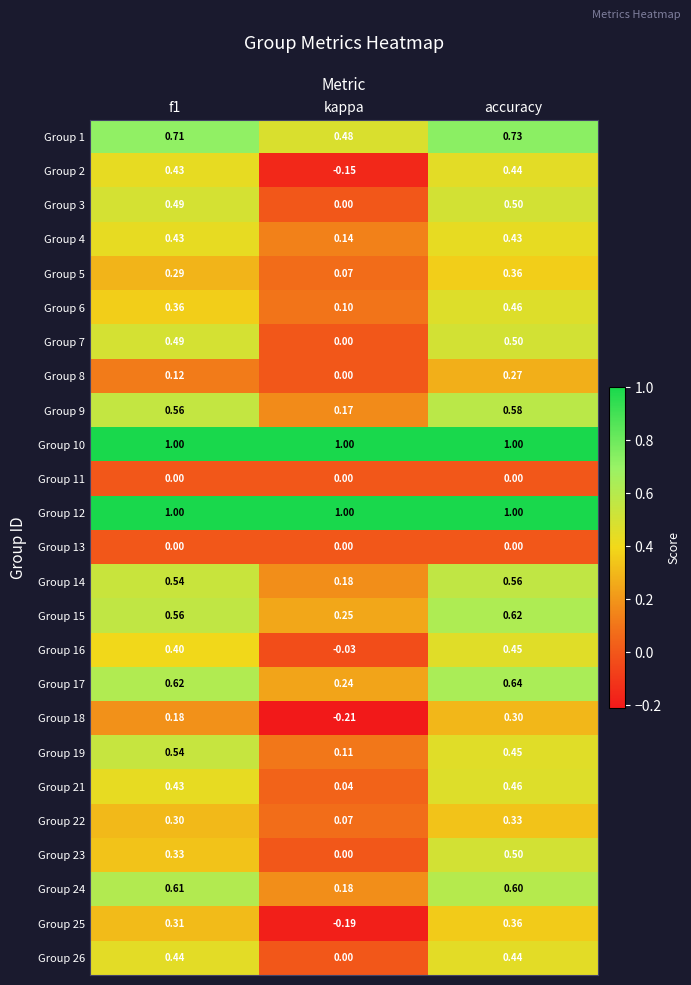

Which series changed the most between f1 and accuracy?

Group 23